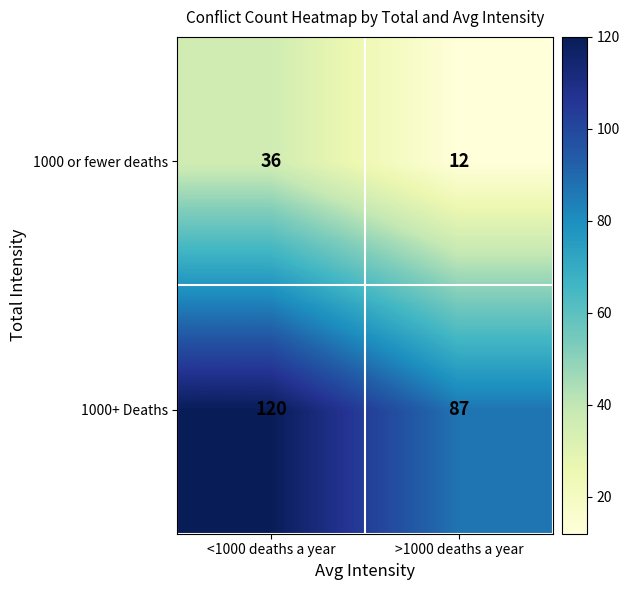

How many categories are shown in the chart?

2